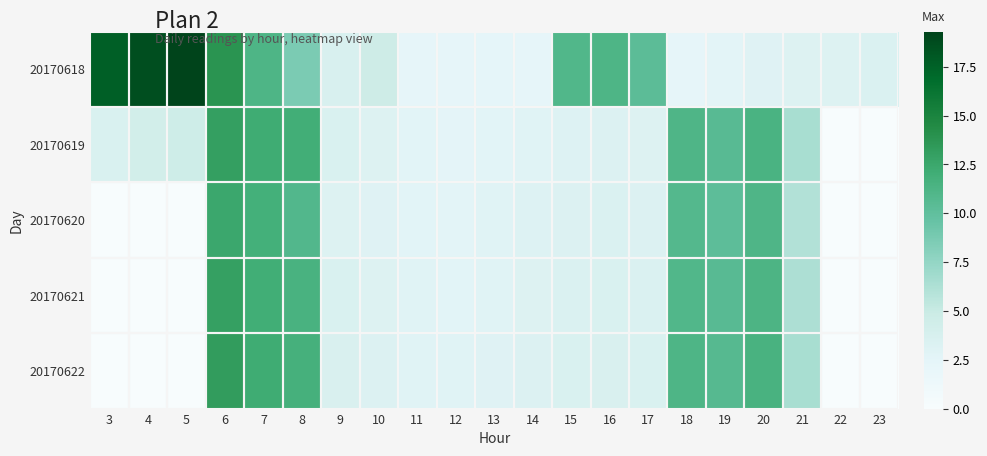

Which series has the widest spread of values?

20170618